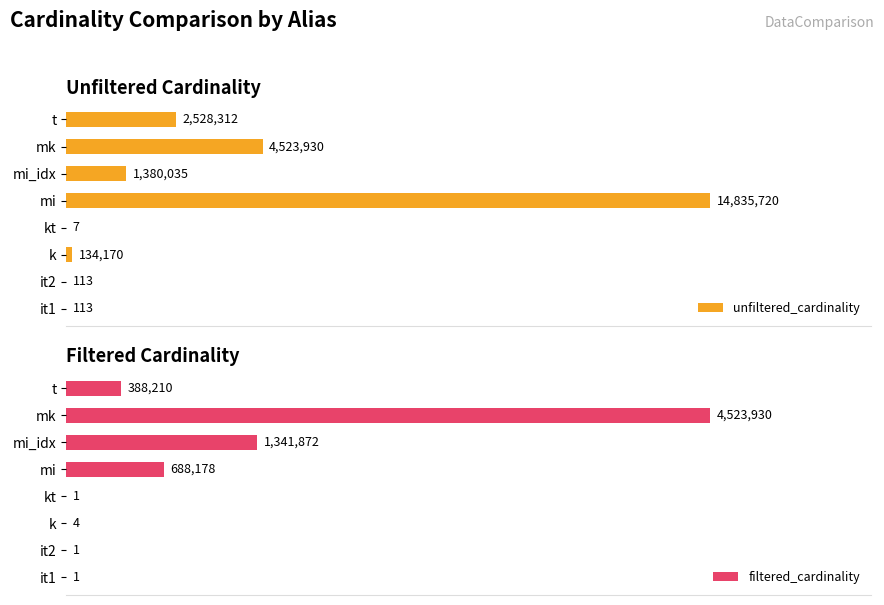

Rank the series by their maximum value, from highest to lowest.

unfiltered_cardinality, filtered_cardinality